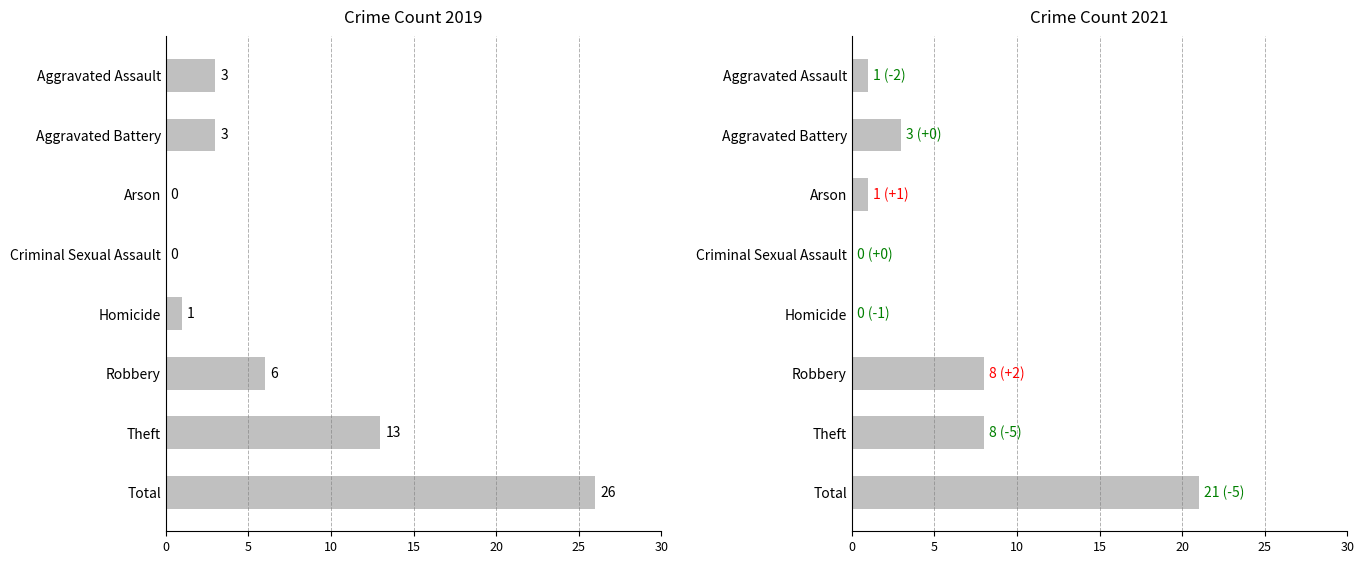

How many data points in 2019 are above 3?

3